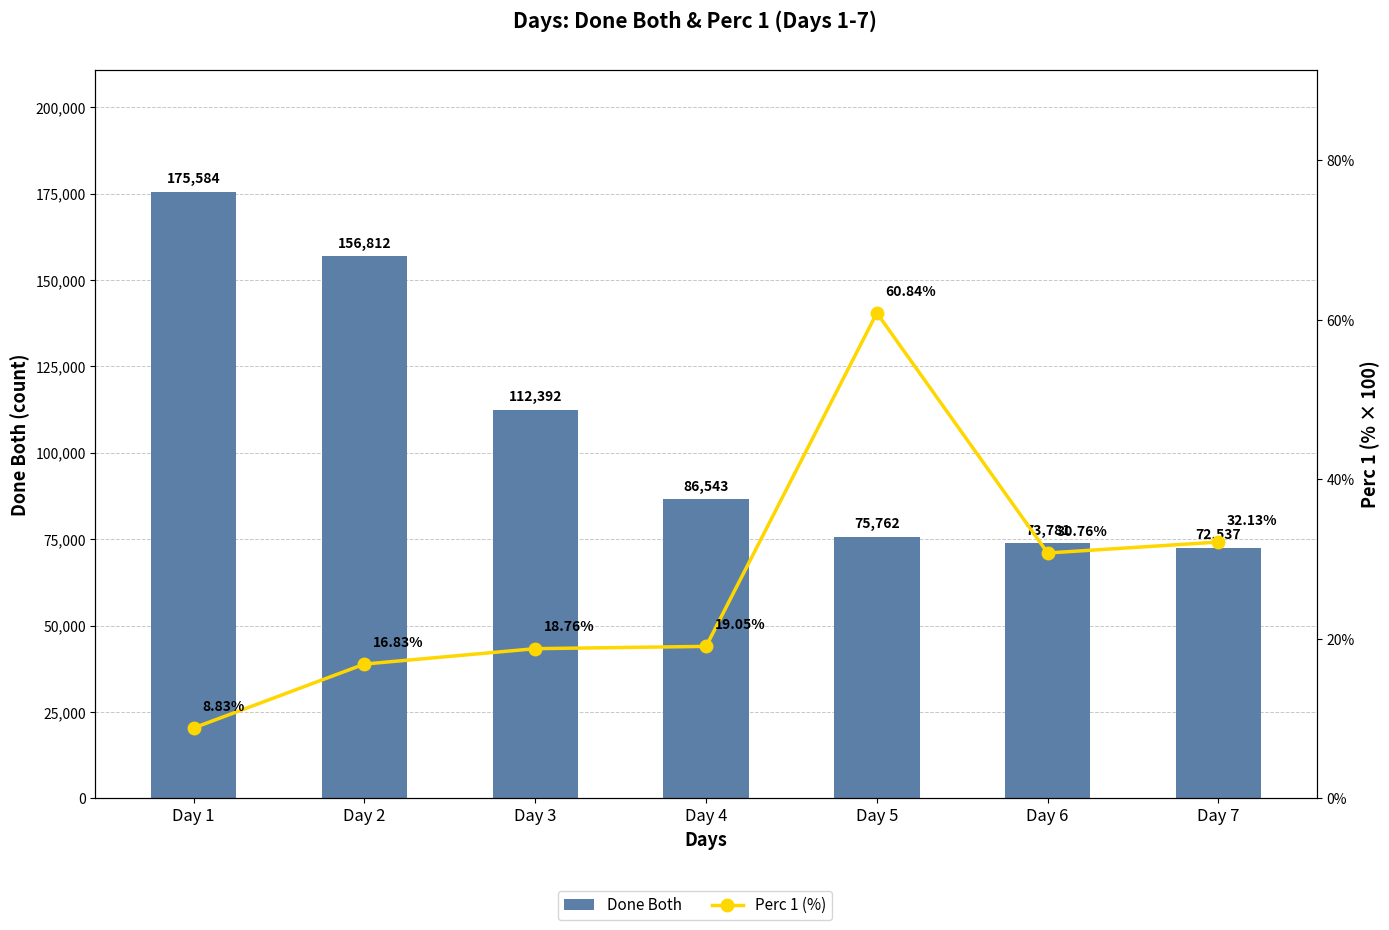

Which series changed the most between Day 3 and Day 7?

Done Both